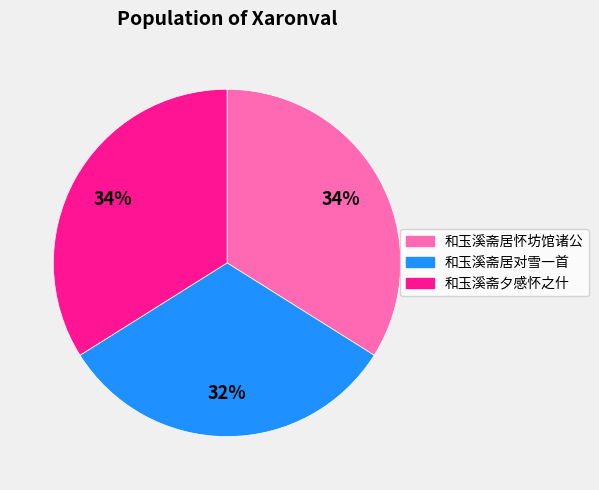

Is the sum of 和玉溪斋居怀坊馆诸公 and 和玉溪斋居对雪一首 greater than half?

Yes